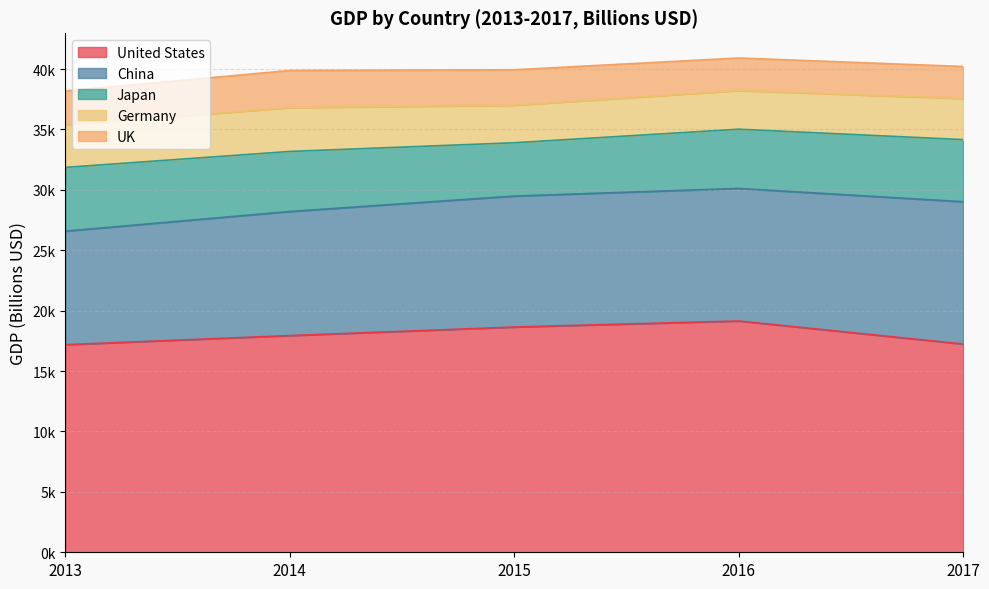

How many data points in United States are less than 17937?

2